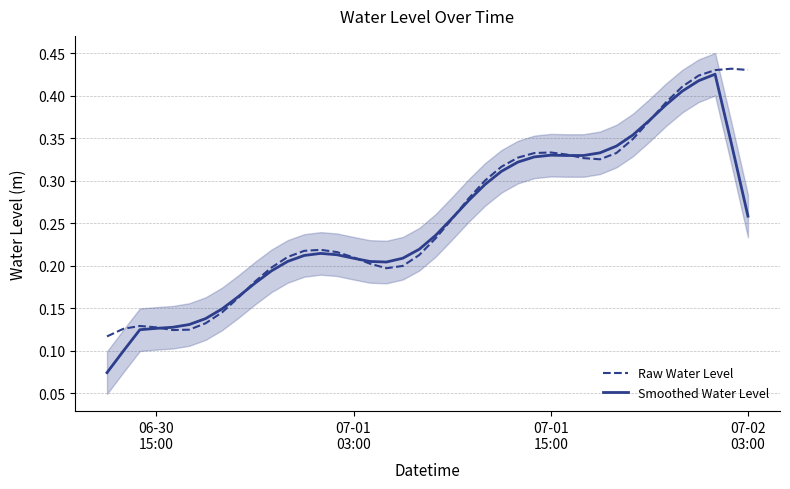

At how many categories does at least one series exceed 0?

40